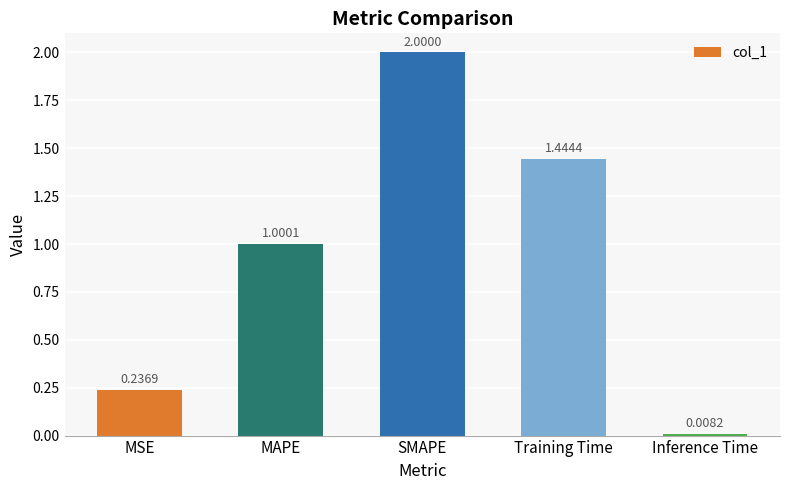

How many distinct data groups are displayed?

1